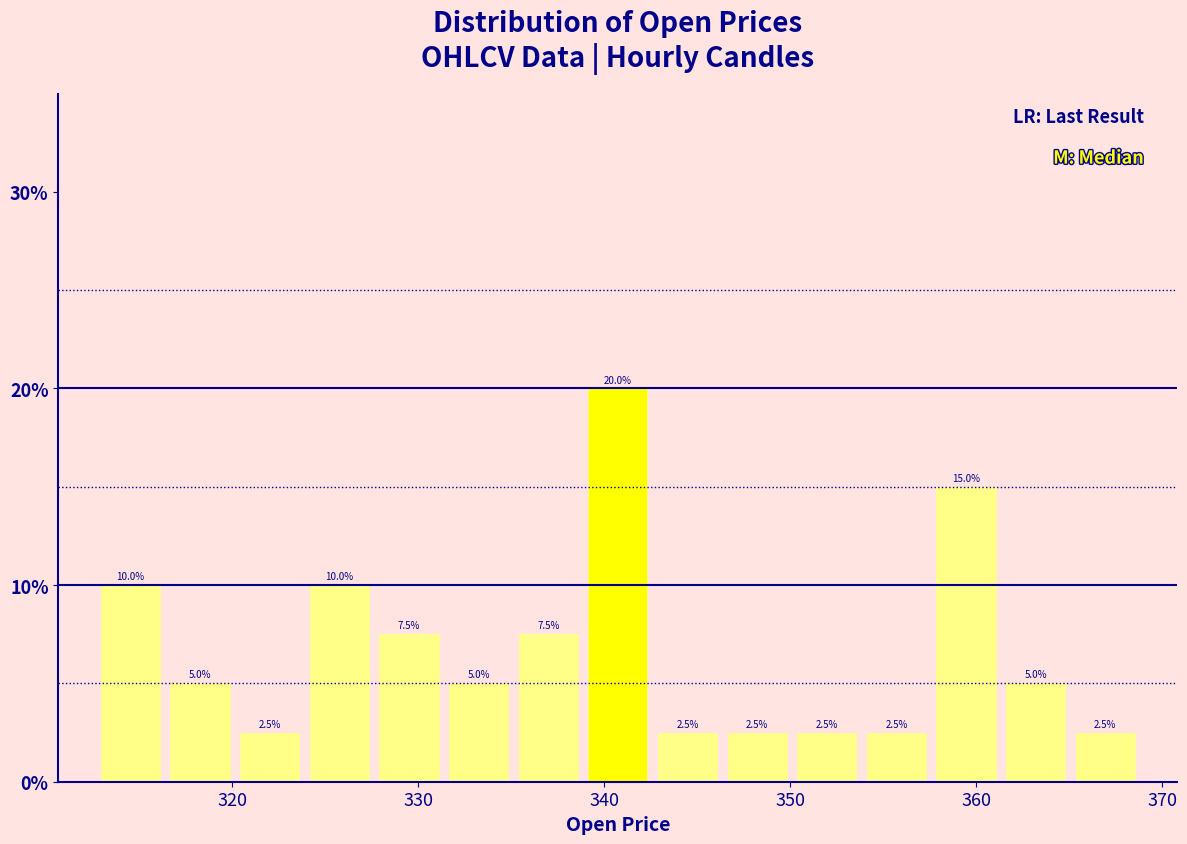

Read against the x-axis, roughly where is the centre of the tallest bar?

341